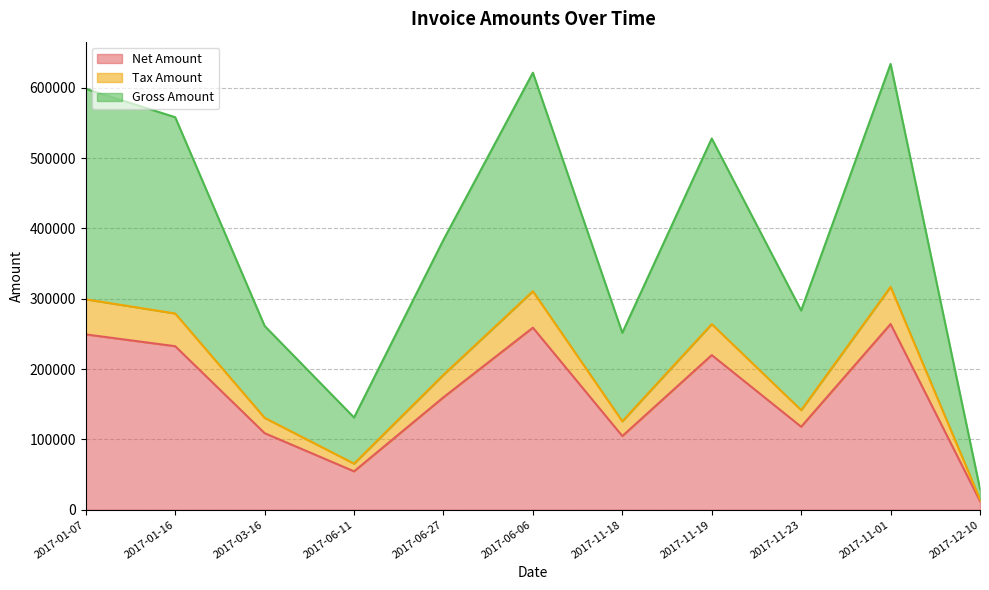

Which series has the widest spread of values?

Gross Amount